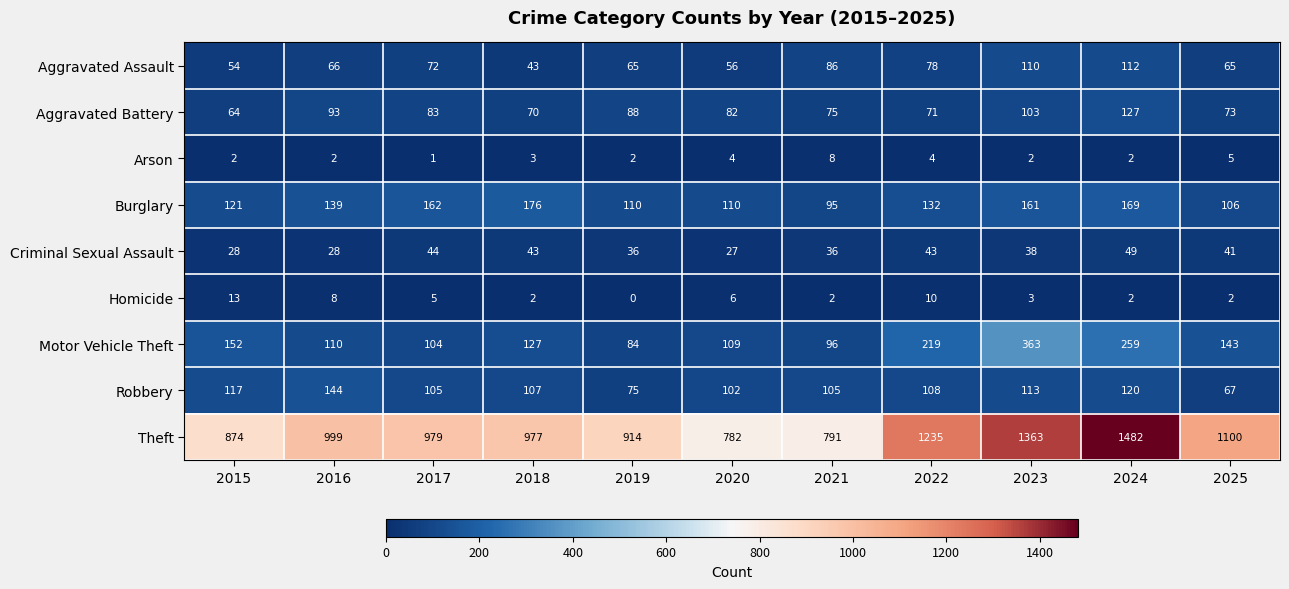

Where is Aggravated Battery nearest to the value 95?

2016